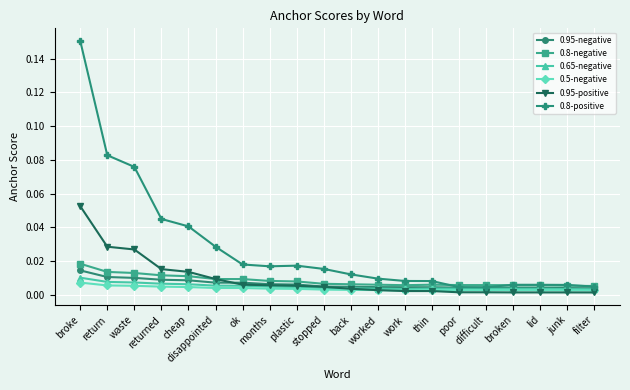

How many lines are shown in the chart?

6